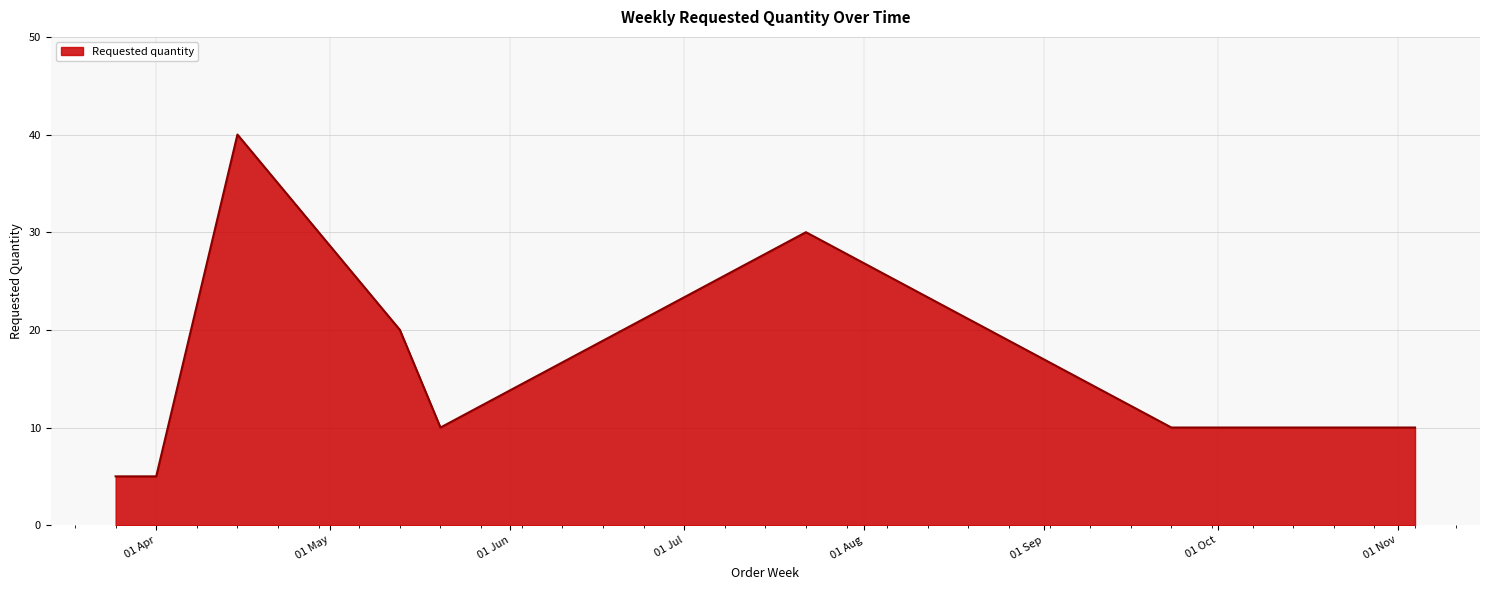

What is the minimum value shown in the chart?

5